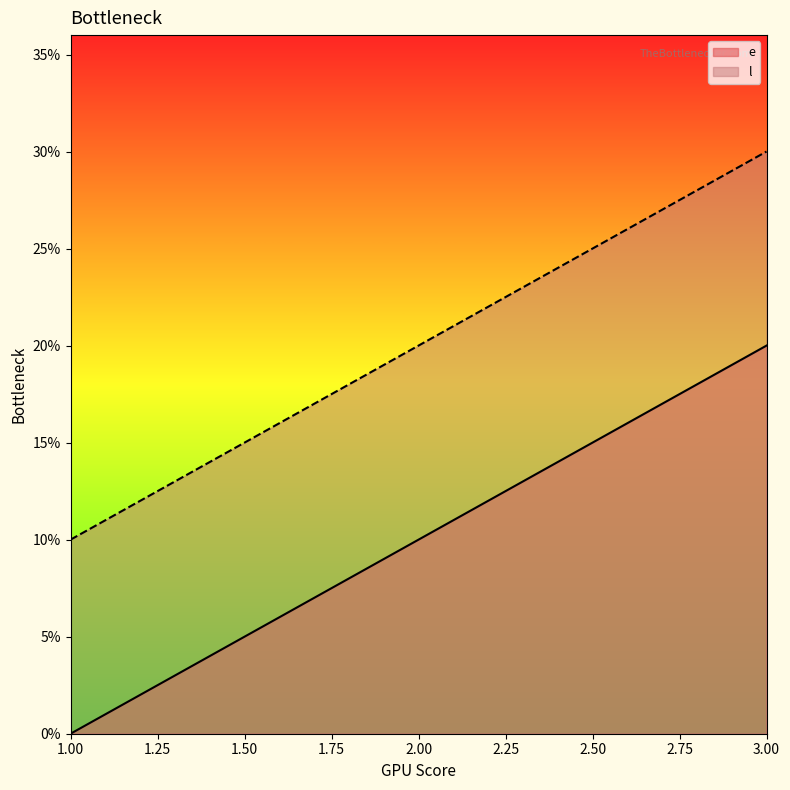

At 3.00, list the series in order from smallest to largest.

e, l